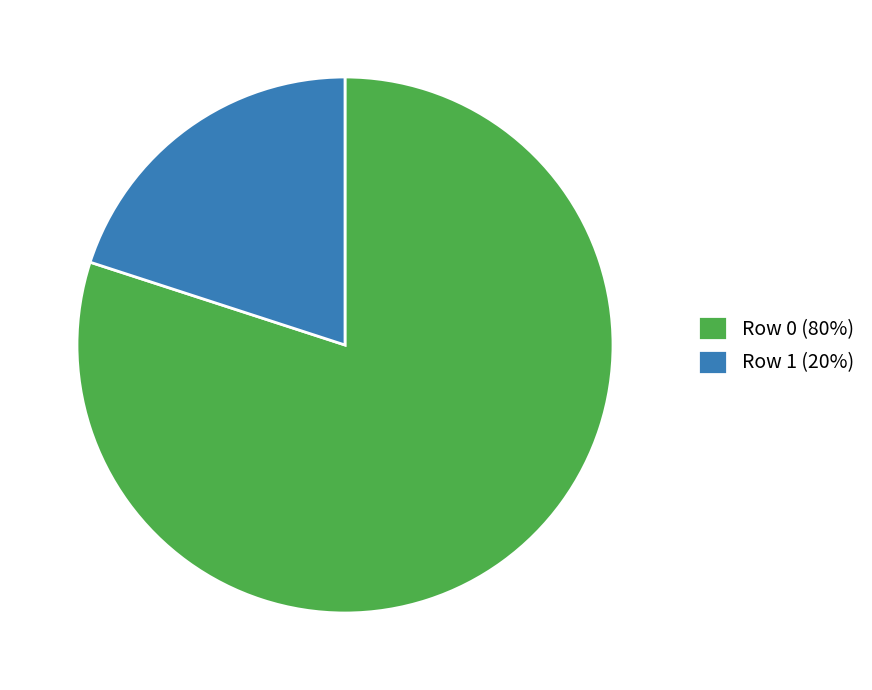

Is there any slice that represents more than half of the pie?

Yes